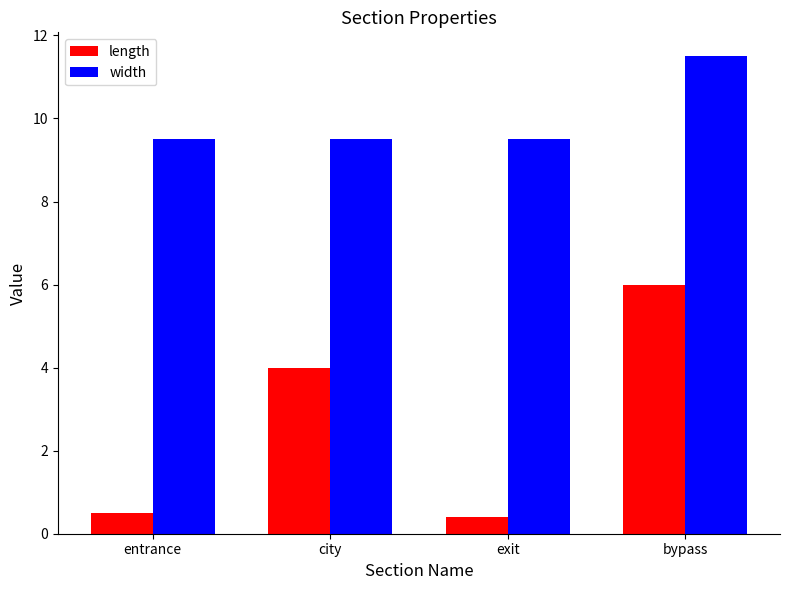

Reading left to right, list all the values displayed in this chart.

length: entrance=0.5	city=4.0	exit=0.4	bypass=6.0
width: entrance=9.5	city=9.5	exit=9.5	bypass=11.5